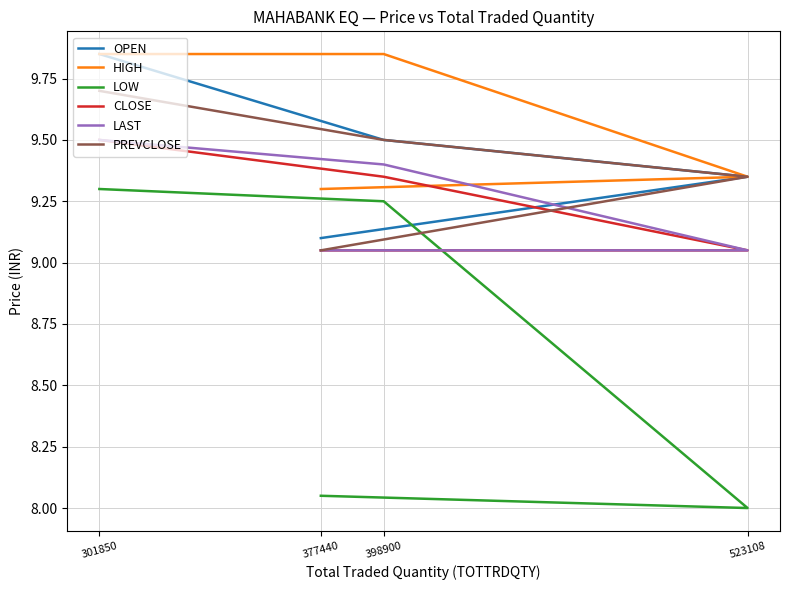

What is the difference between the maximum and minimum values in the LAST series?

0.4